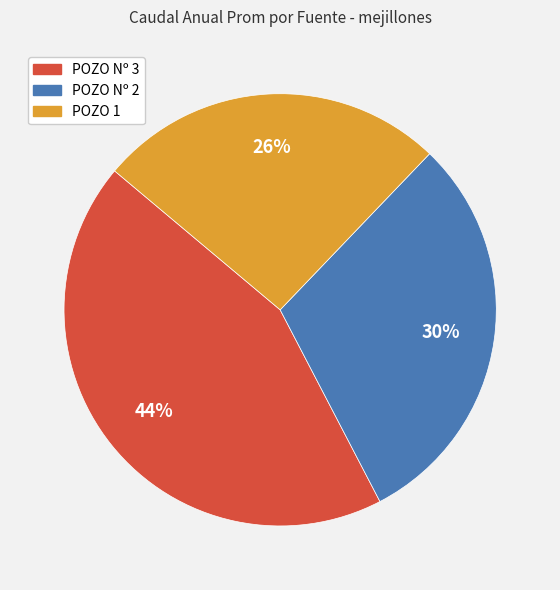

Does POZO Nº 3 represent more than half of the total?

No